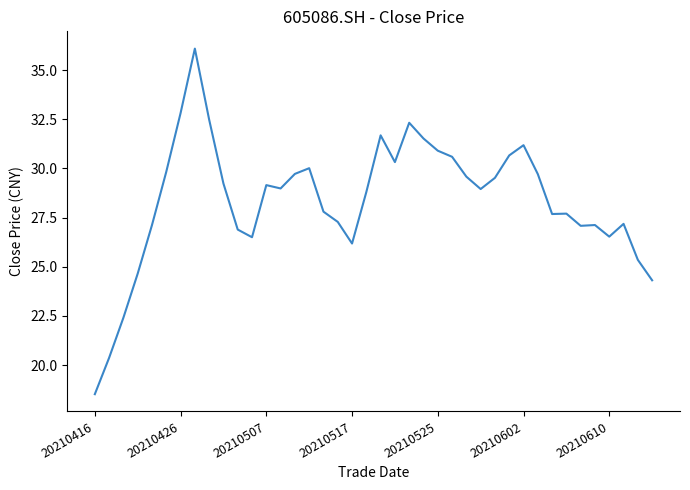

Count the number of values greater than 28.

22